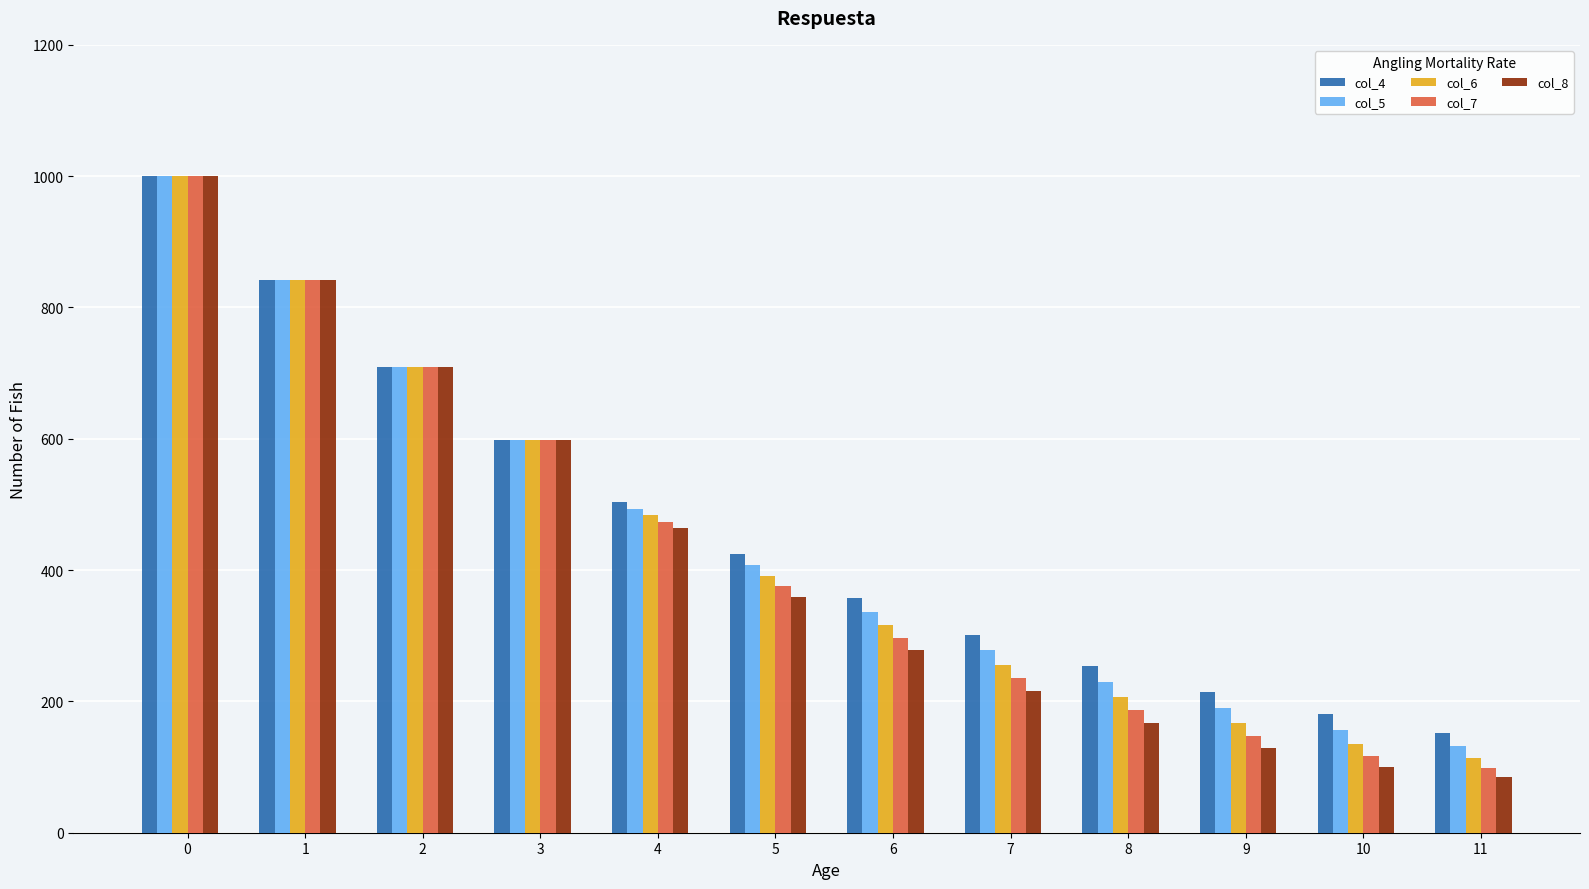

Are the bars grouped side by side (vs. stacked)?

Yes